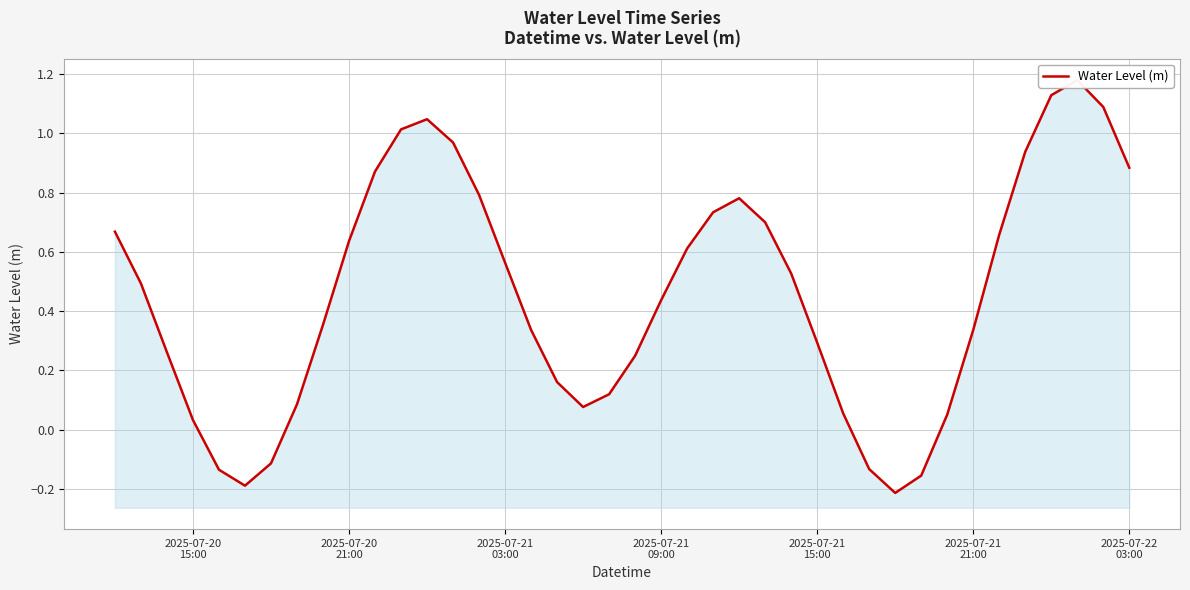

What is the average value?

0.5